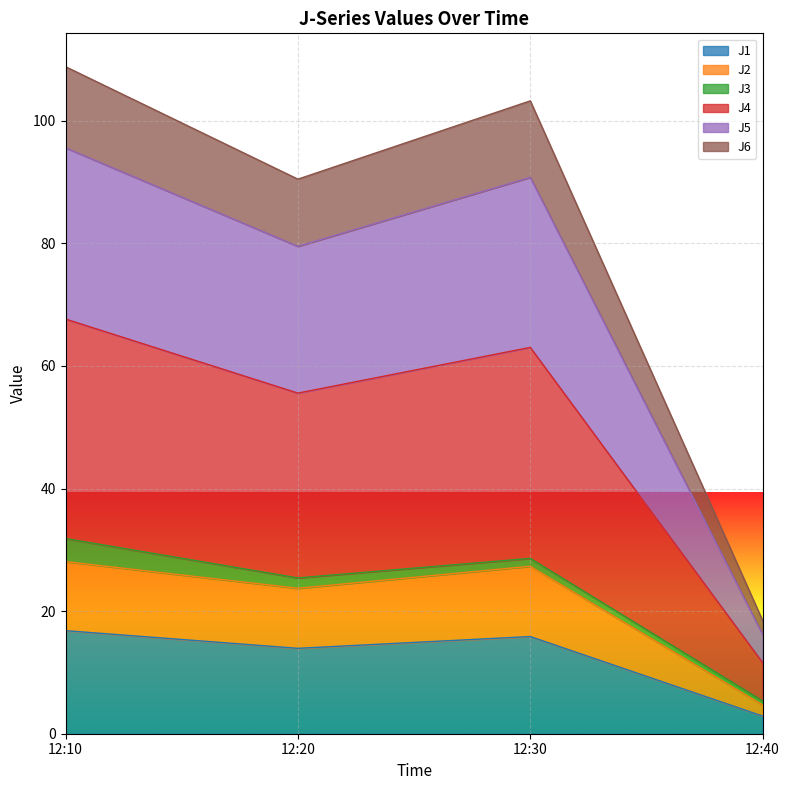

Where is J1 nearest to the value 9?

12:20